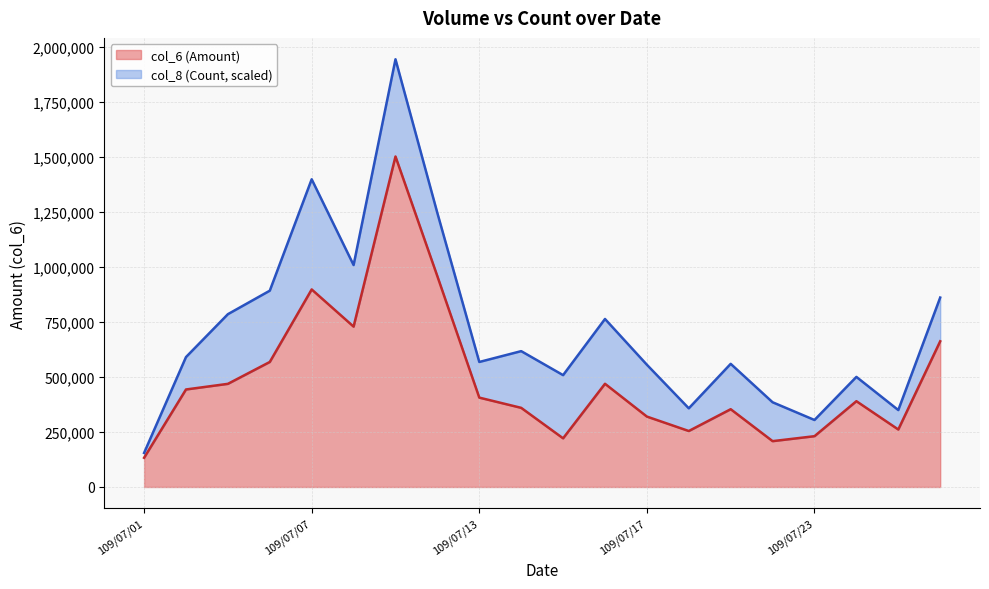

What is the difference between the maximum and minimum values in the col_6 (Amount) series?

1368900.0